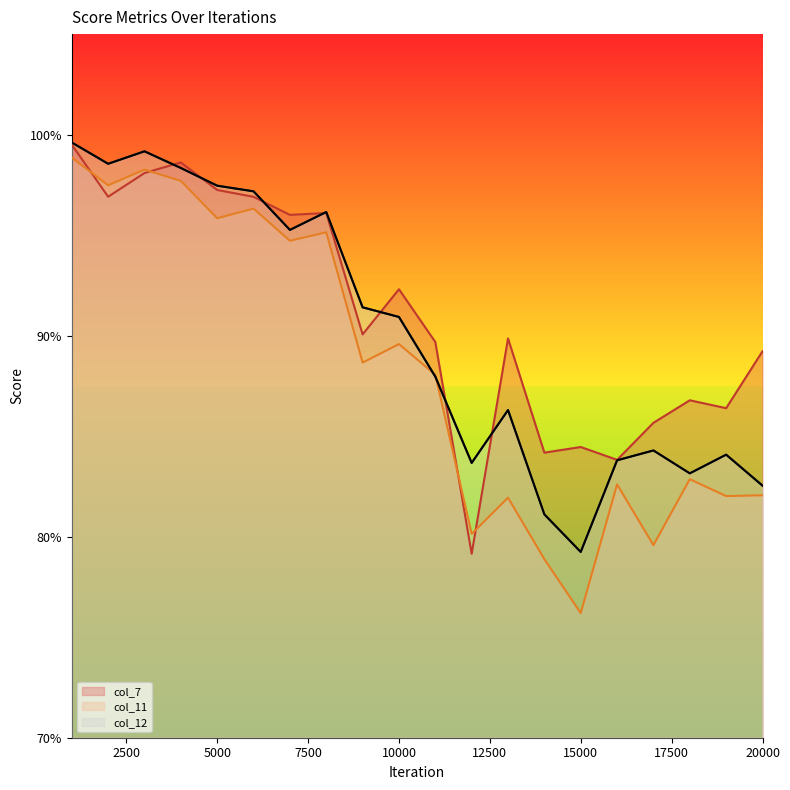

What is the difference between the col_12 values at 7000 and 19000?

0.1